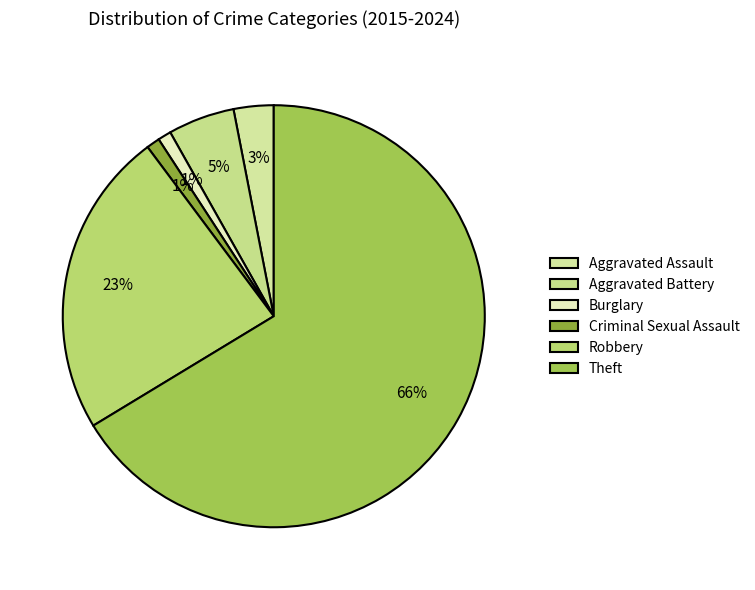

How many segments does this pie chart have?

6